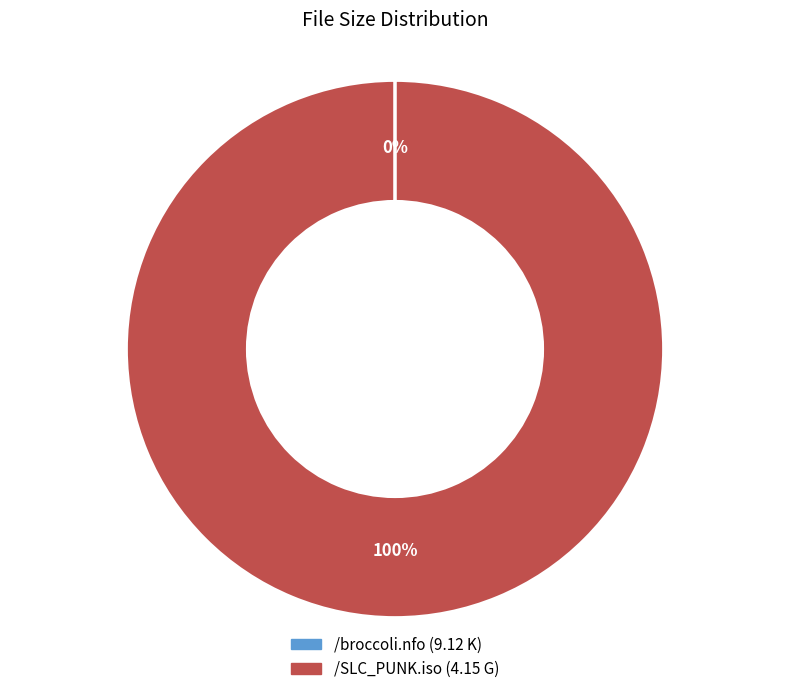

Which slice is the largest?

/SLC_PUNK.iso